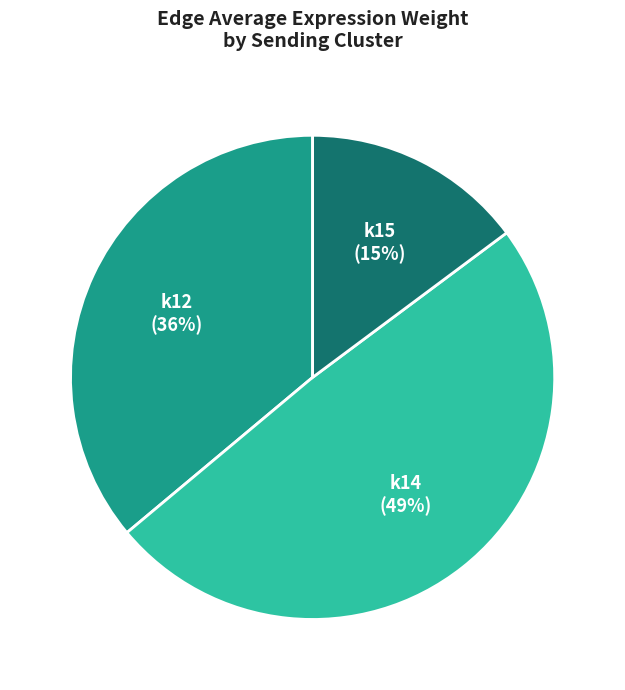

To the nearest percent, what portion does k15 represent?

15%